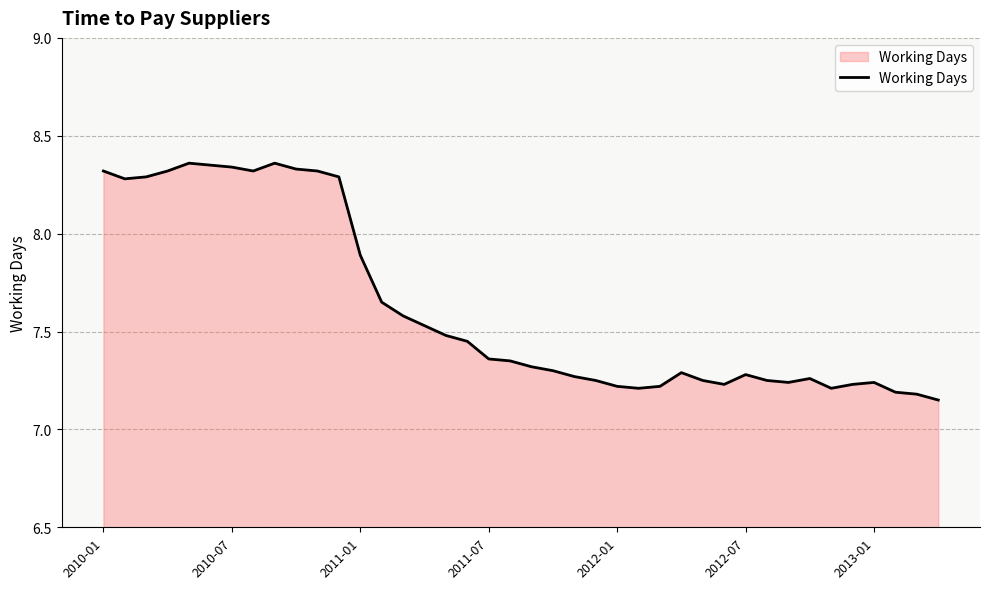

What is the difference between the maximum and minimum values?

1.2